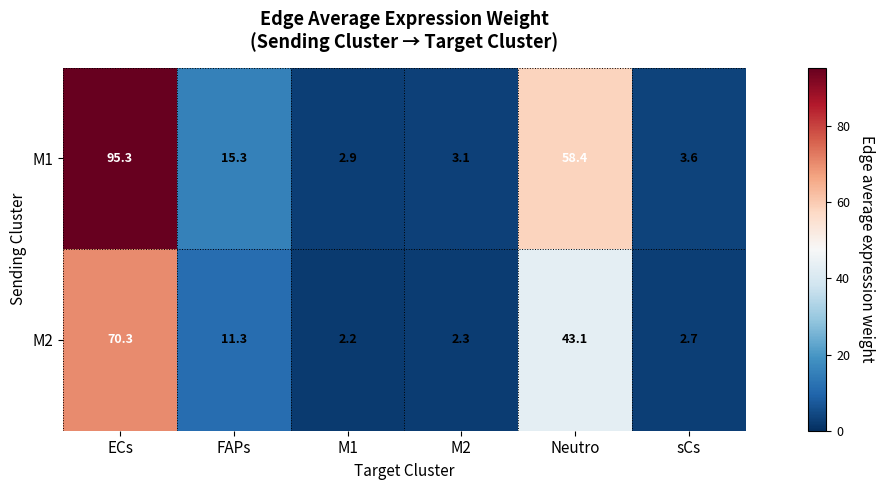

List the series in order of their peak value, lowest first.

M2, M1